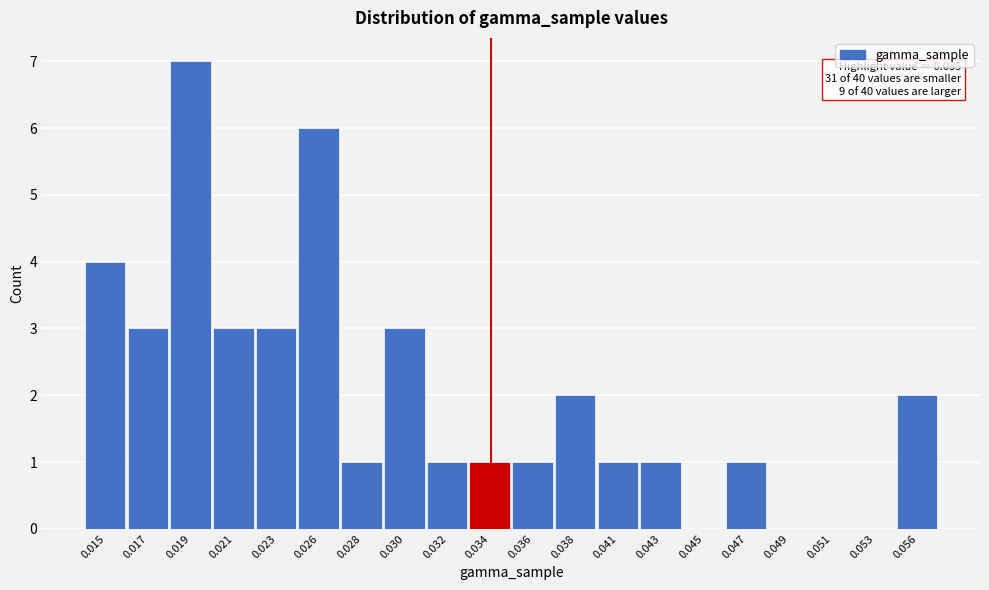

Reading right to left, what are all the values shown in this chart?

0.056=2	0.053=0	0.051=0	0.049=0	0.047=1	0.045=0	0.043=1	0.041=1	0.038=2	0.036=1	0.034=1	0.032=1	0.030=3	0.028=1	0.026=6	0.023=3	0.021=3	0.019=7	0.017=3	0.015=4